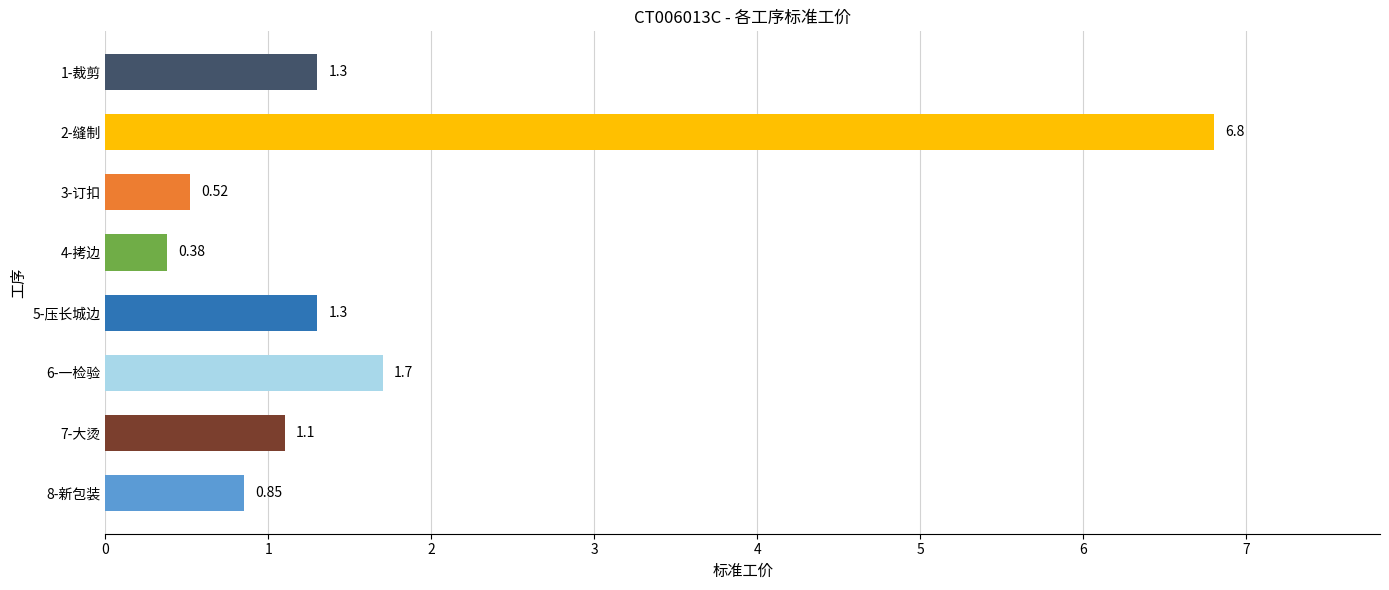

Count the number of values greater than 1.

5